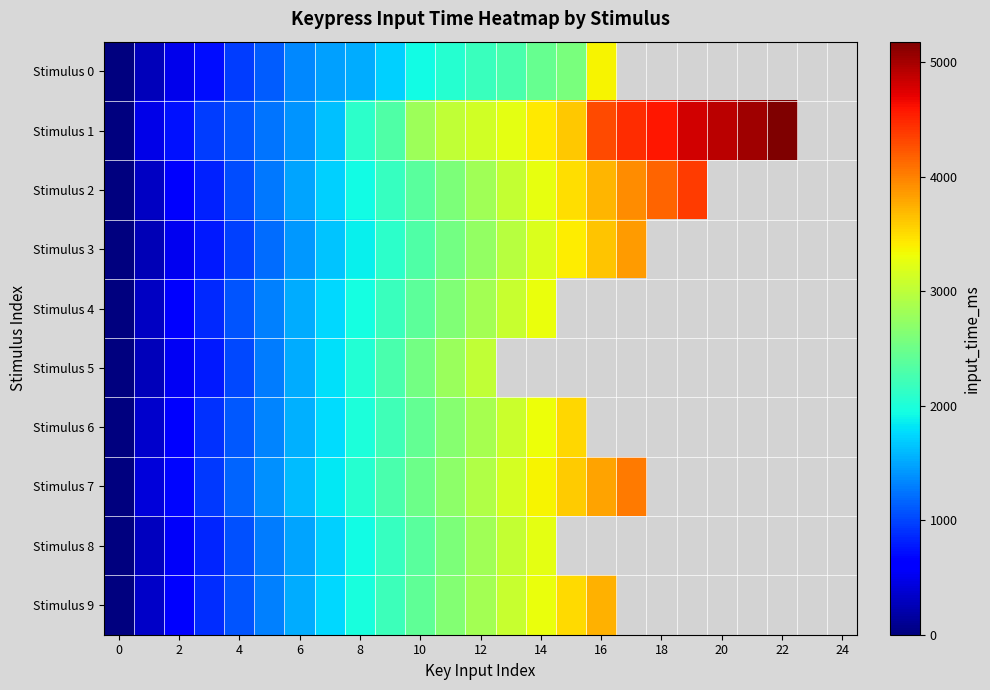

Which label corresponds to the largest value in the chart?

22